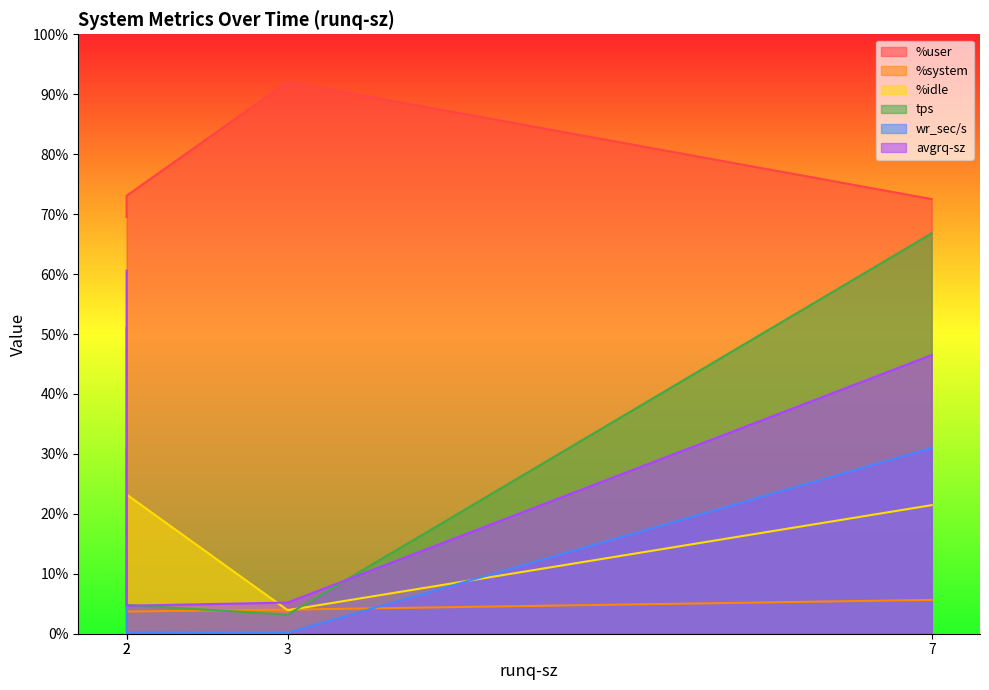

True or false: %user and %idle intersect in this chart.

False